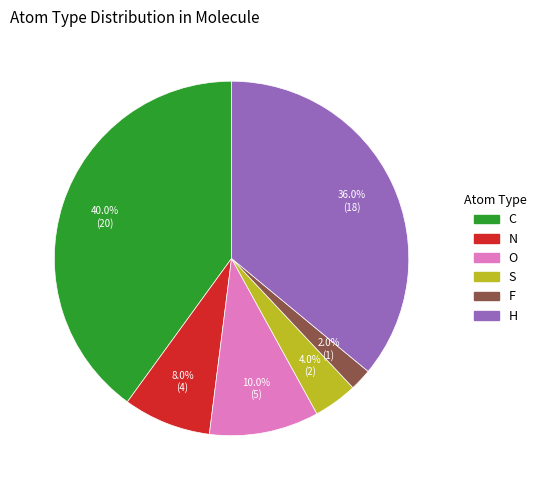

Is there any slice that represents more than half of the pie?

No